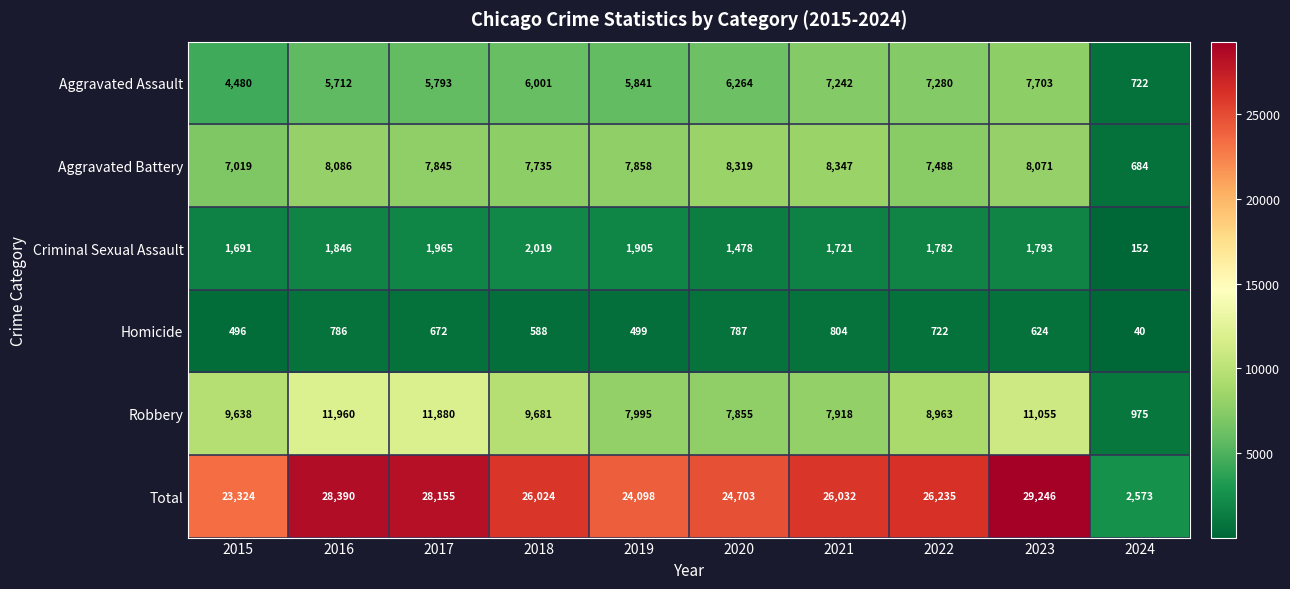

Which series has the largest range (max minus min)?

Total